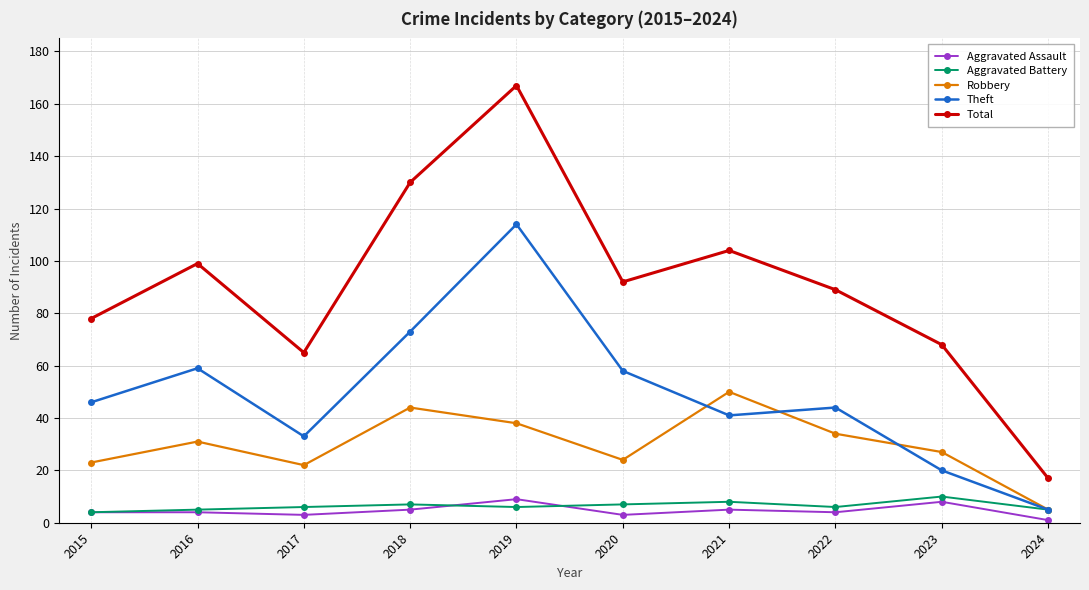

True or false: Aggravated Battery and Aggravated Assault intersect in this chart.

True